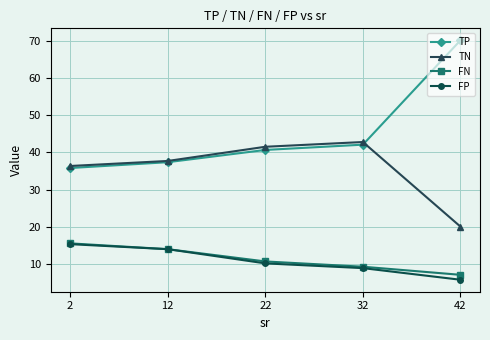

At which label does FN first exceed 10?

2